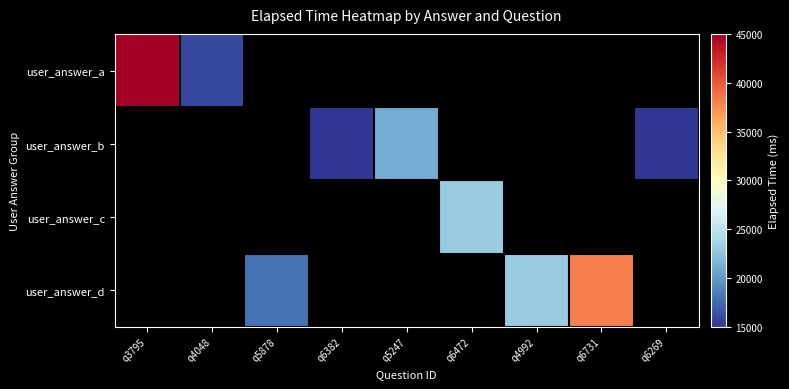

What is the minimum value shown in the chart?

15000.0